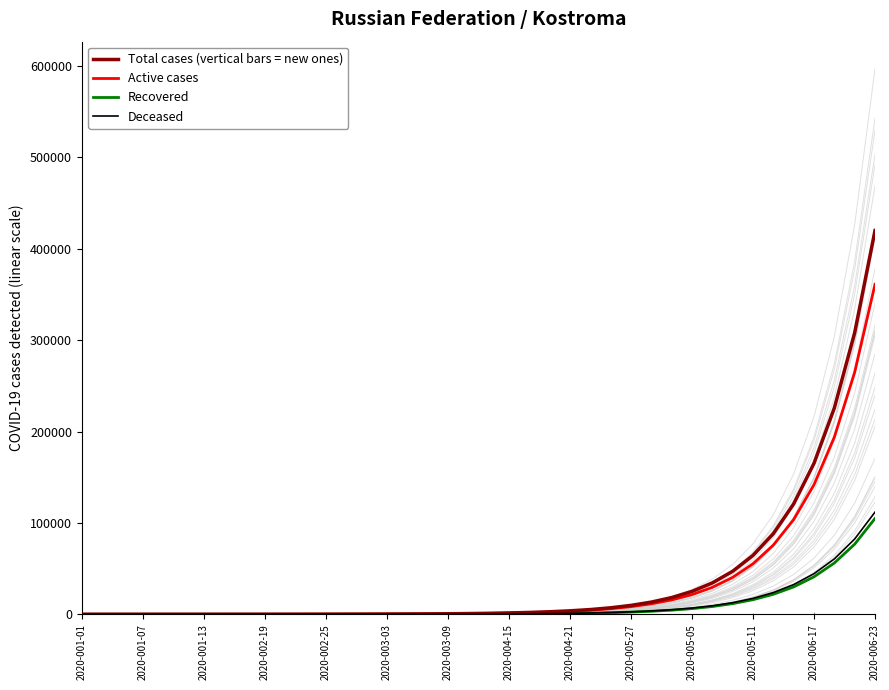

What is the highest value of the Deceased series?

111797.3